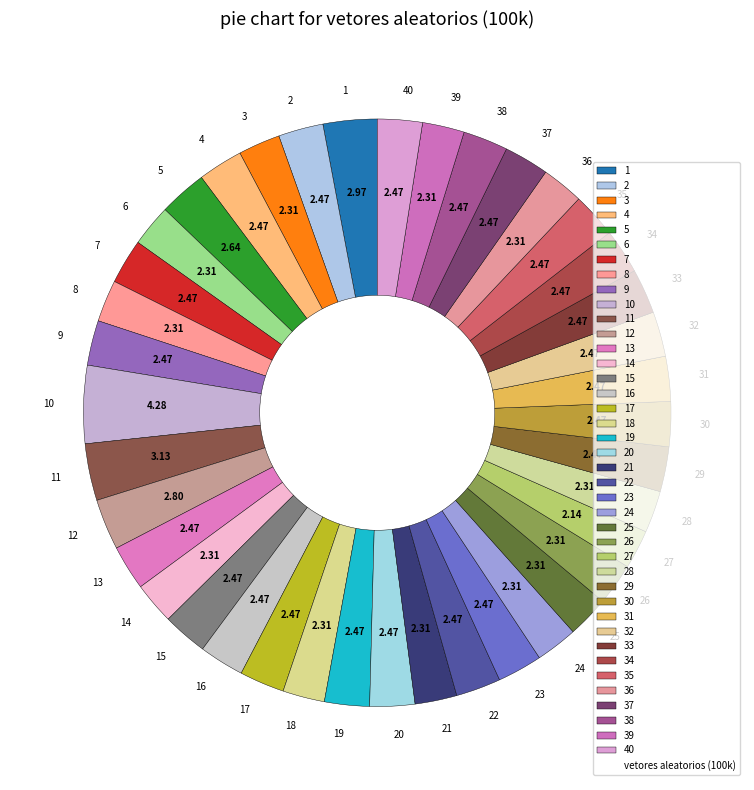

Is there any slice that represents more than half of the pie?

No